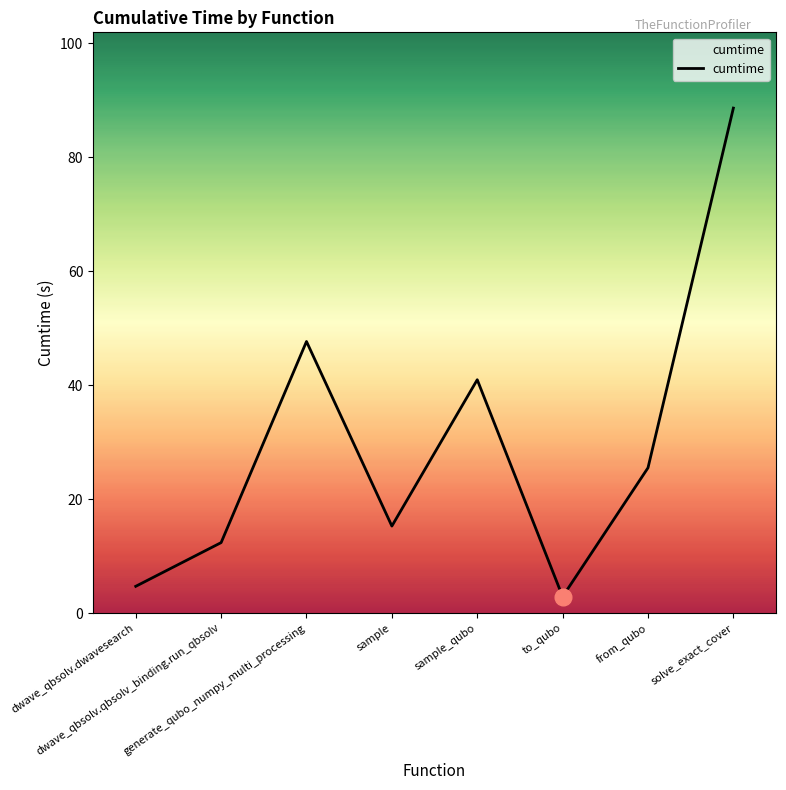

What is the sum of the values at generate_qubo_numpy_multi_processing and dwave_qbsolv.qbsolv_binding.run_qbsolv?

60.0